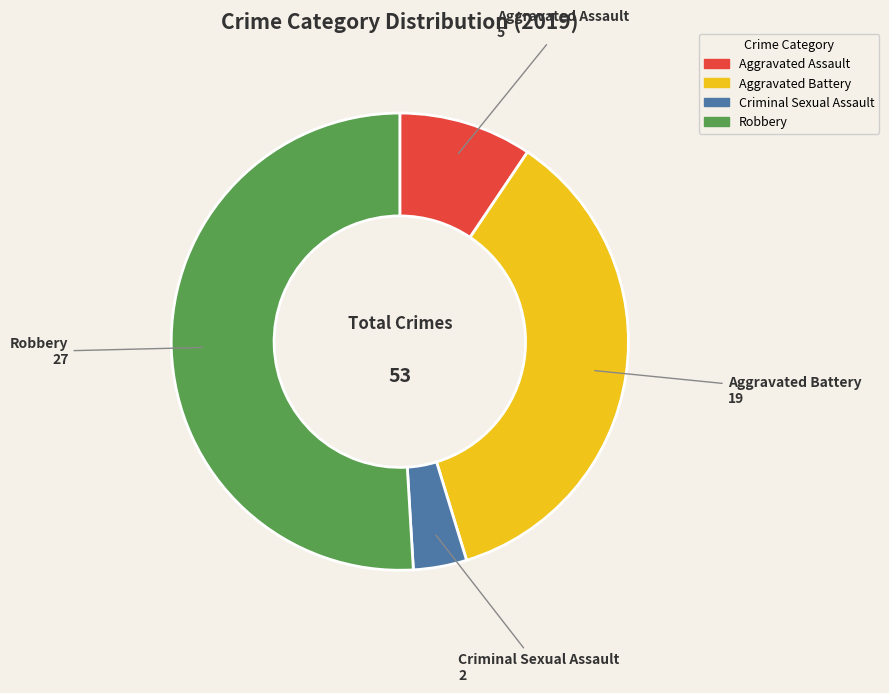

What is the smallest slice in the pie chart?

Criminal Sexual Assault